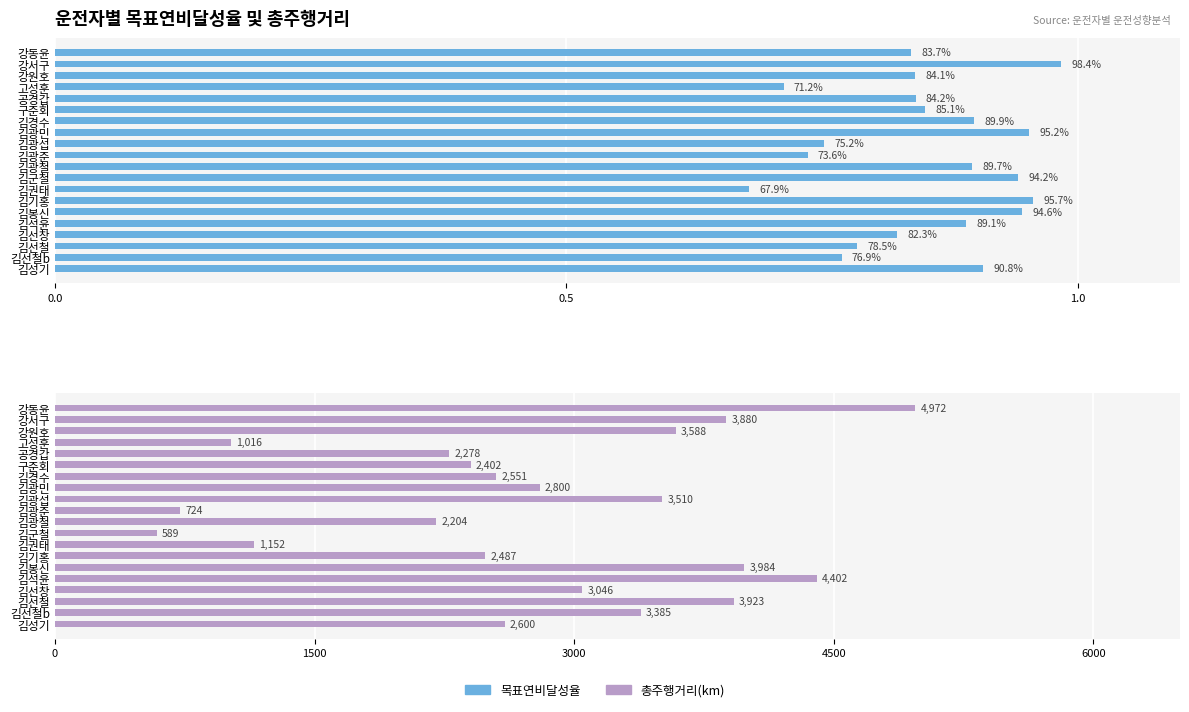

How many bars are there in total?

40